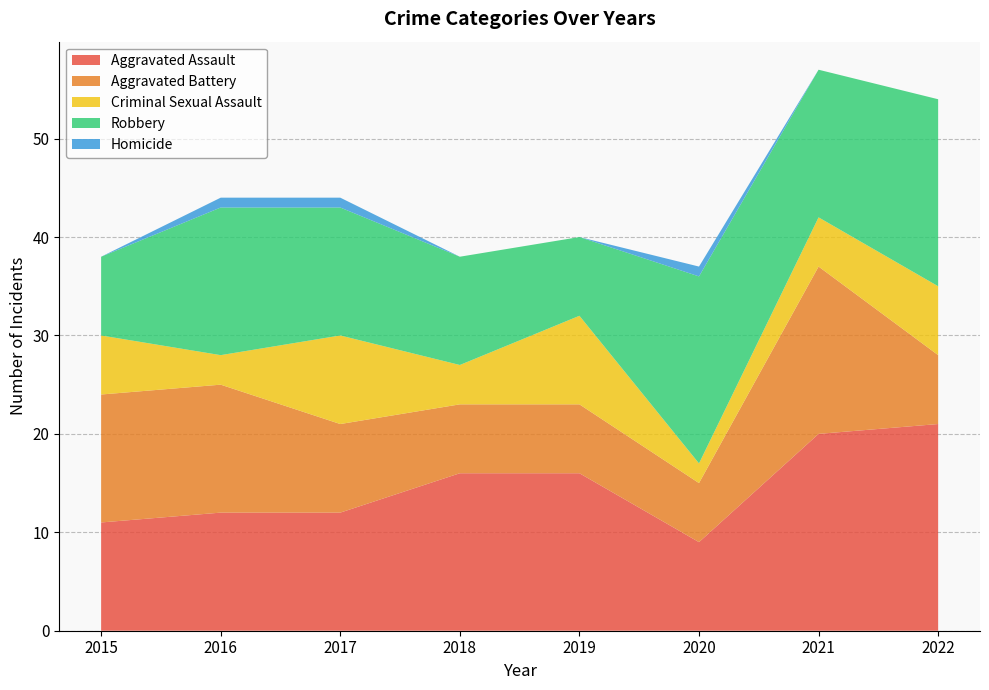

Reading left to right, what are all the values shown in this chart?

Aggravated Assault: 11	12	12	16	16	9	20	21
Aggravated Battery: 13	13	9	7	7	6	17	7
Criminal Sexual Assault: 6	3	9	4	9	2	5	7
Robbery: 8	15	13	11	8	19	15	19
Homicide: 0	1	1	0	0	1	0	0